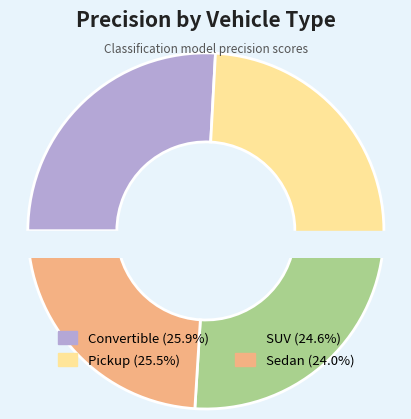

Between Pickup and SUV, which is larger?

Pickup